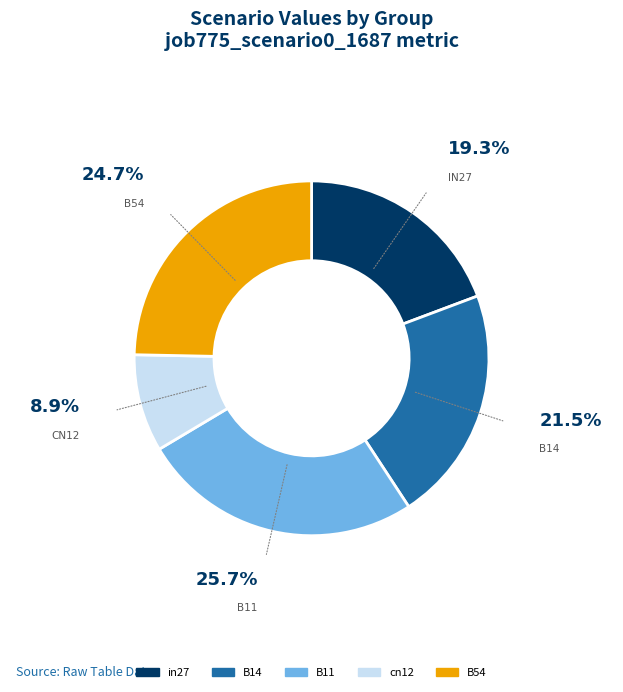

How many segments does this pie chart have?

5